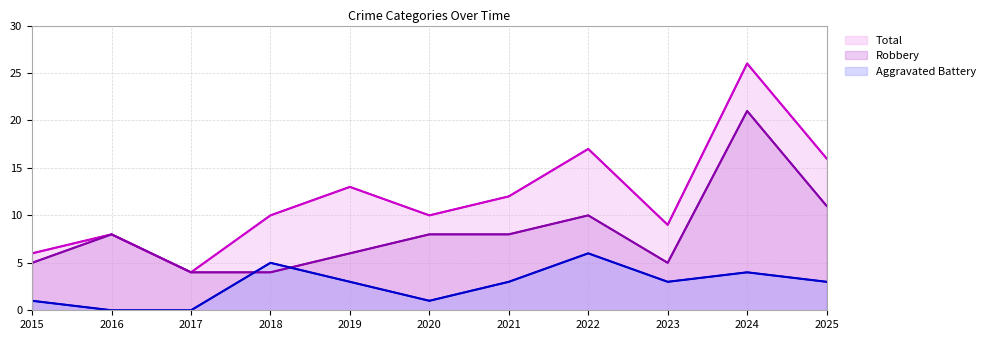

Where does the Total series first go above 10?

2019